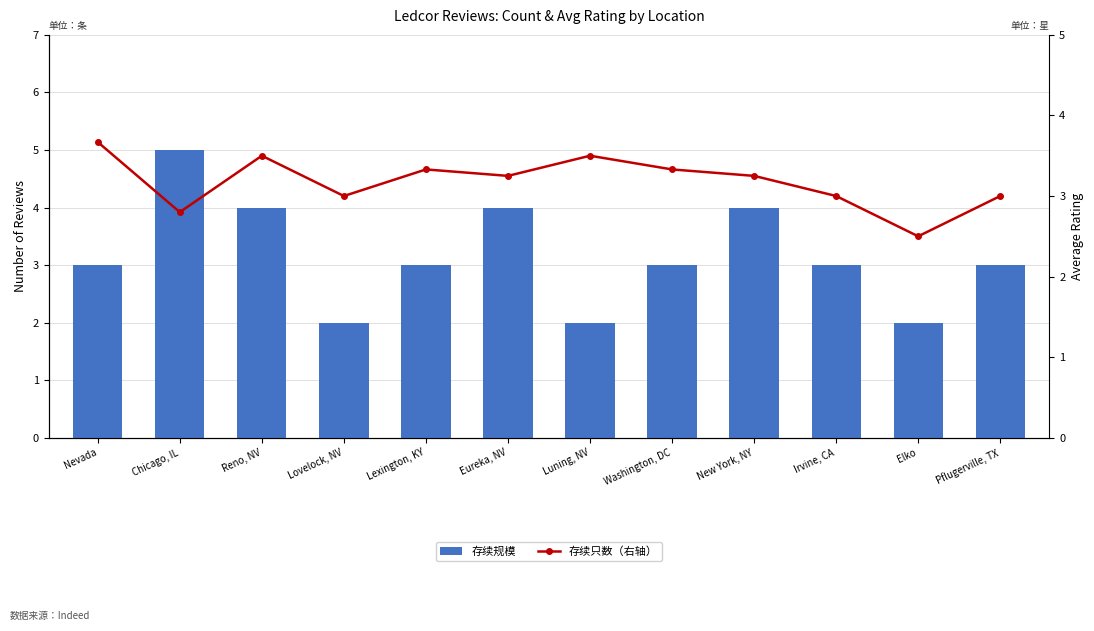

What is the sum of the 存续规模 values at Lexington, KY and Chicago, IL?

8.0